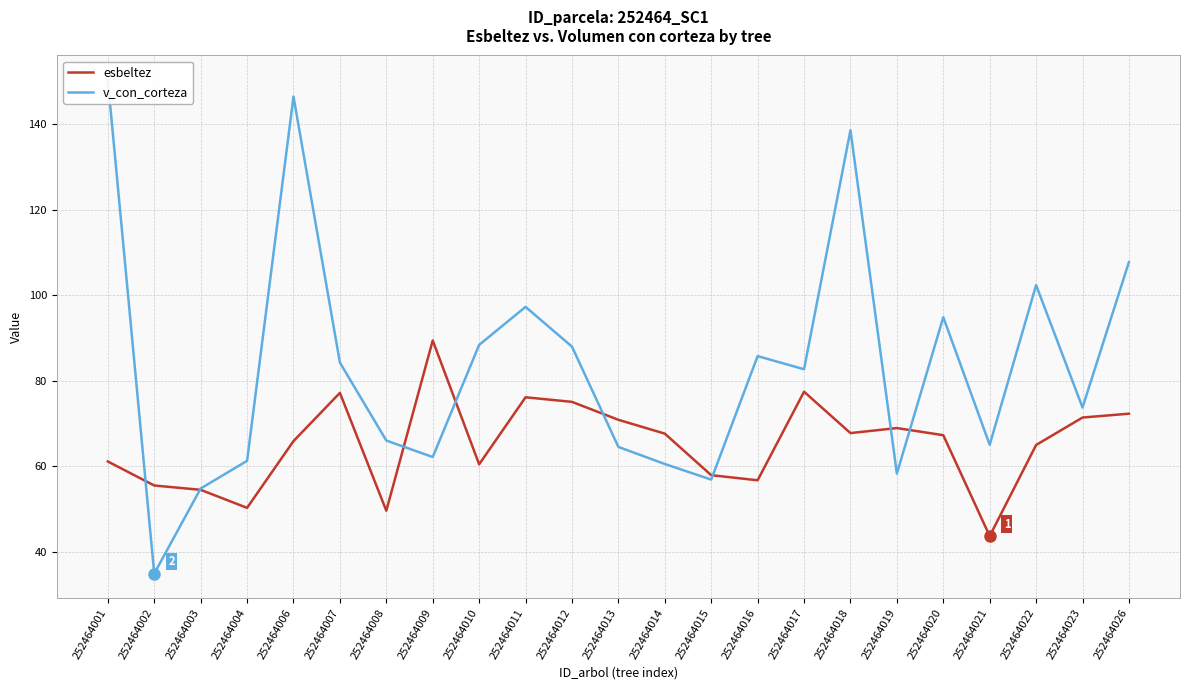

What is the difference between the second highest and second lowest values in the v_con_corteza series?

91.5